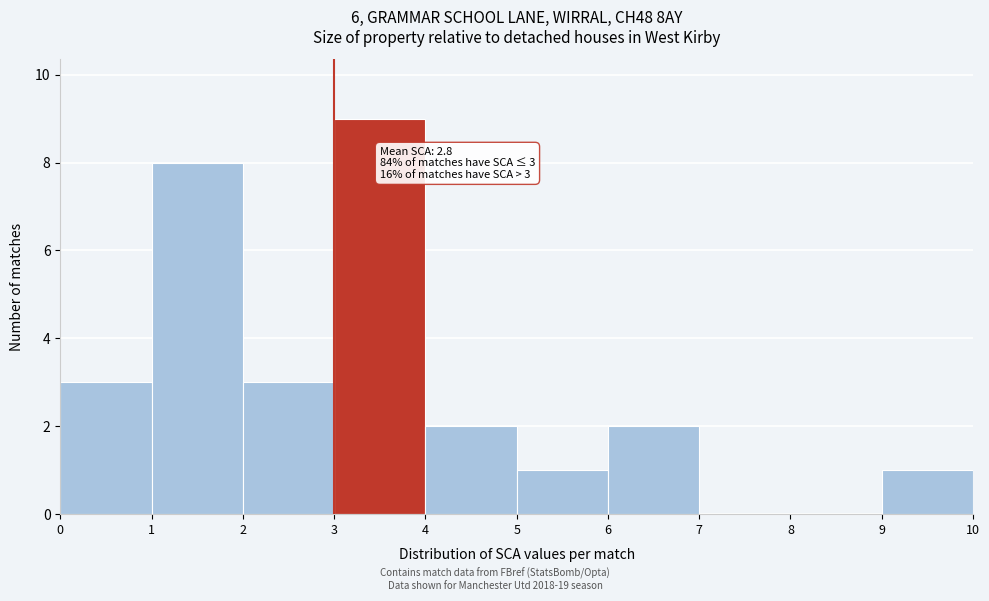

Over which range of the x-axis is the bar tallest?

3 to 4